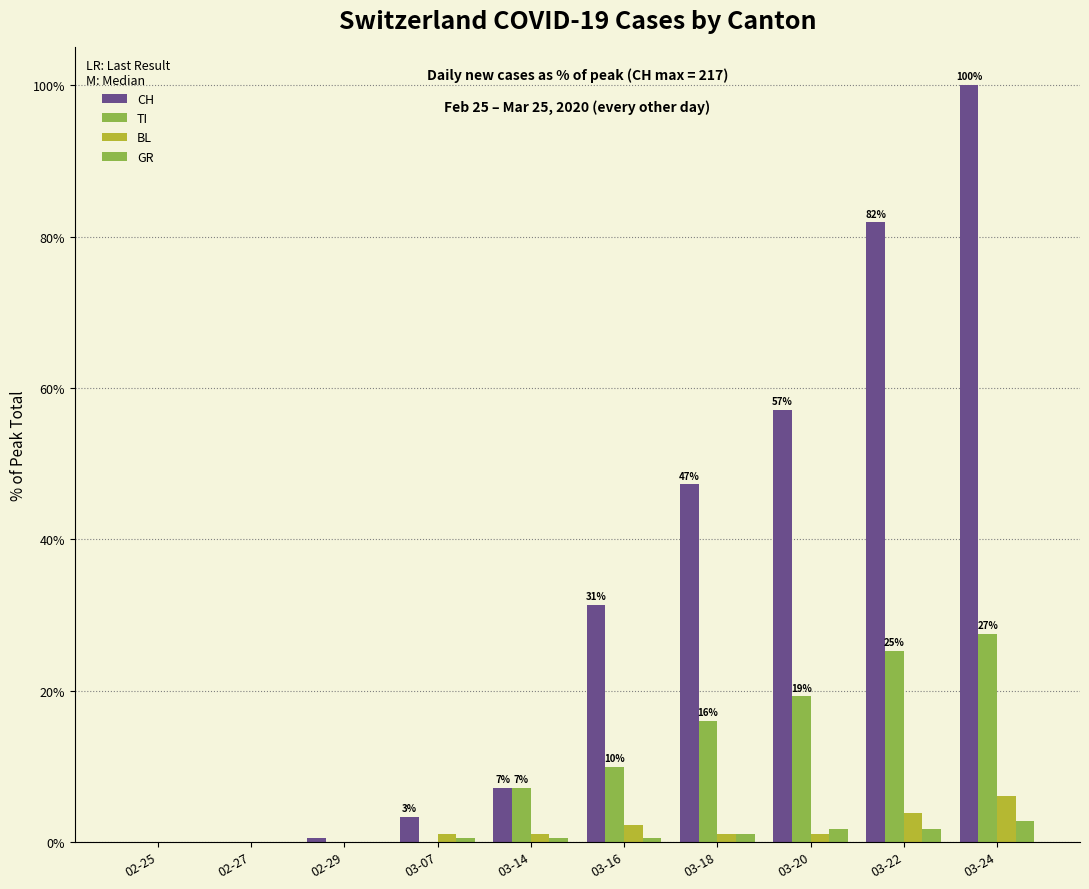

The BL series shows 2.6 at 03-24. True or false?

False